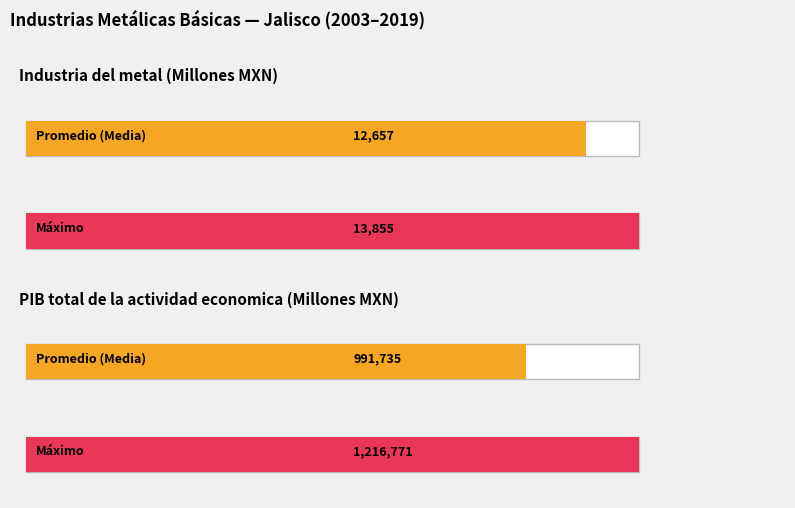

Is it true that Industria del metal equals 3594.4 at 2017?

False